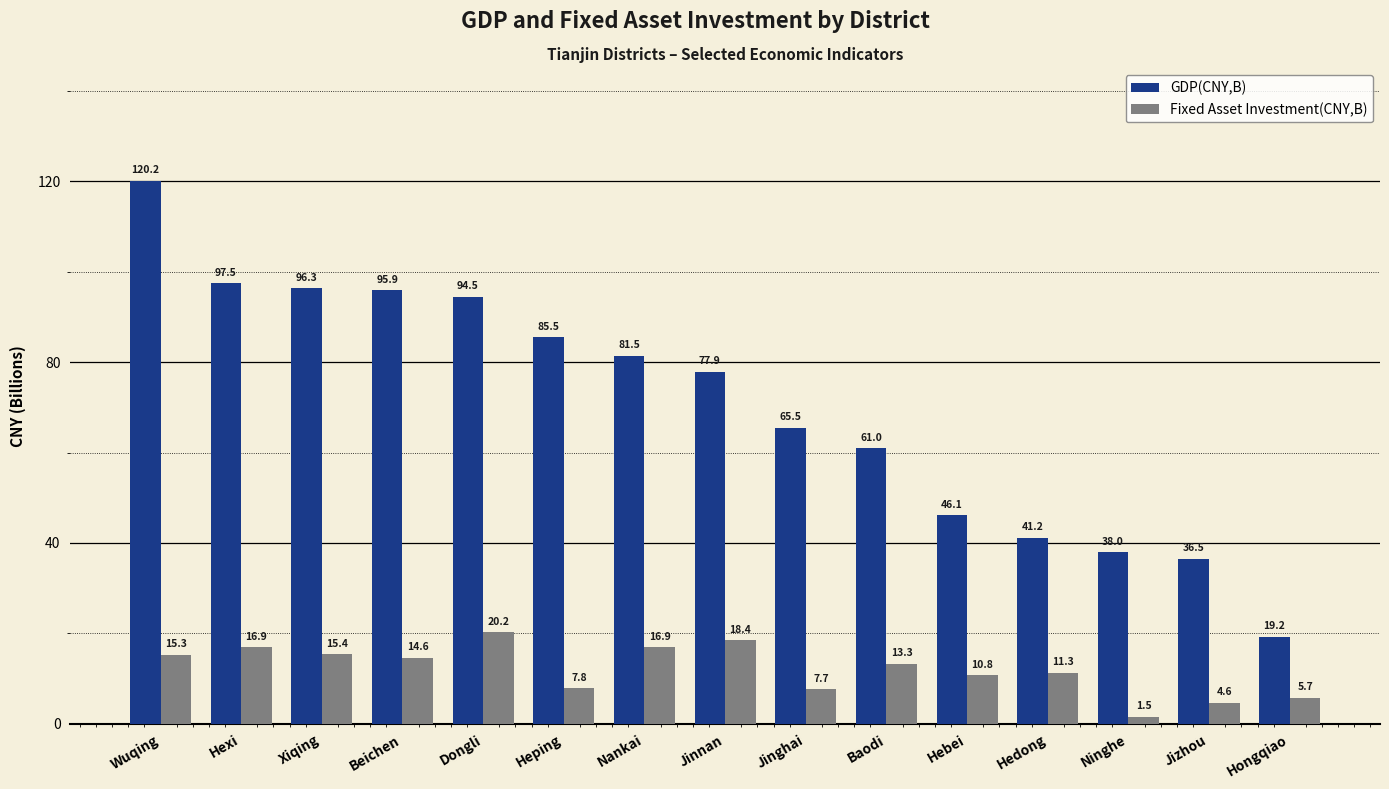

At which category does the chart reach its peak across all series?

Wuqing